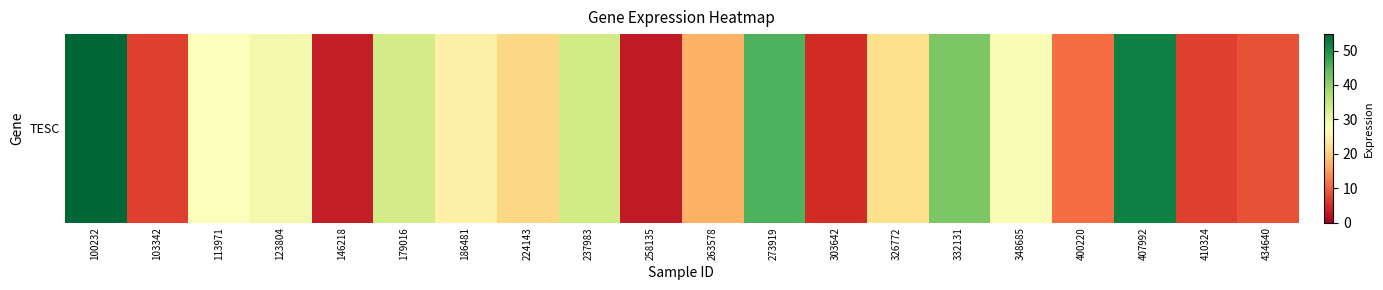

What is the change in value from 123804 to 303642?

-24.3